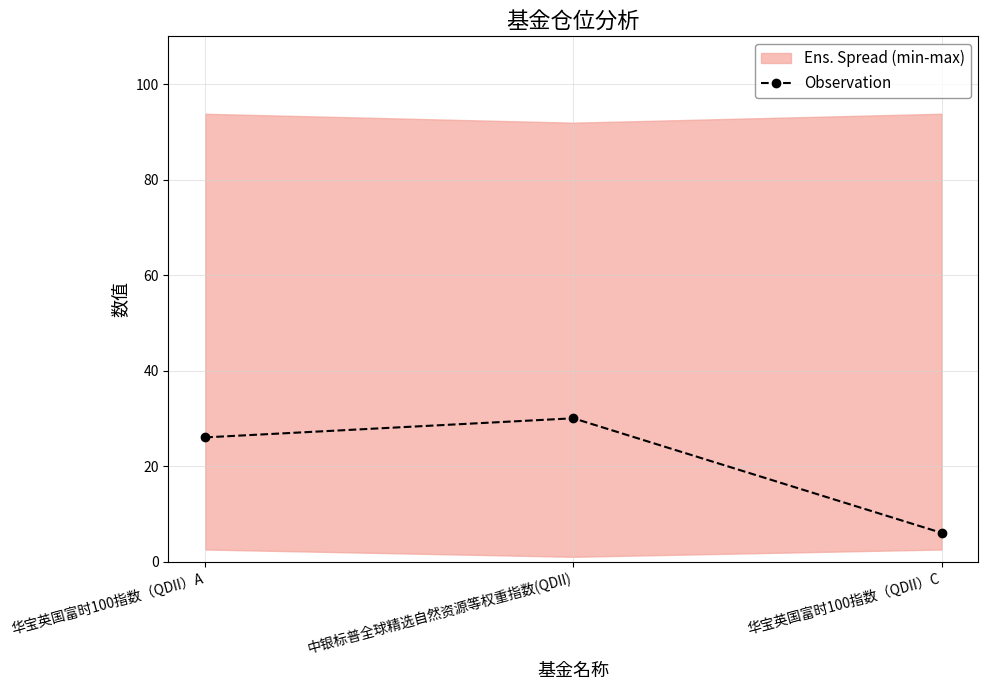

What is the ratio of the value at 中银标普全球精选自然资源等权重指数(QDII) to the value at 华宝英国富时100指数（QDII）A?

1.2